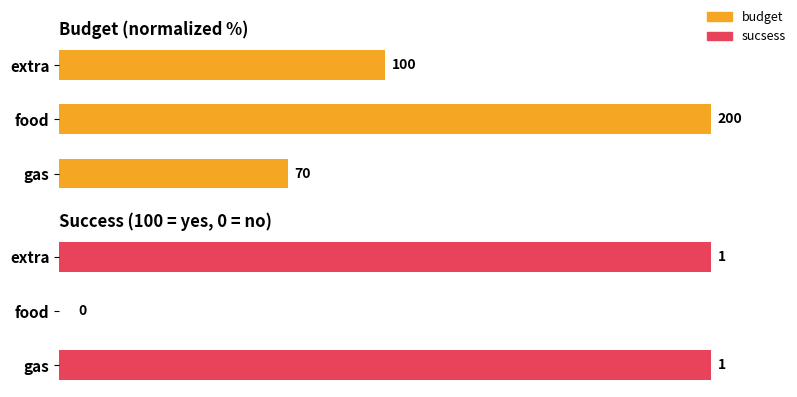

At gas, list the series in order from largest to smallest.

sucsess, budget